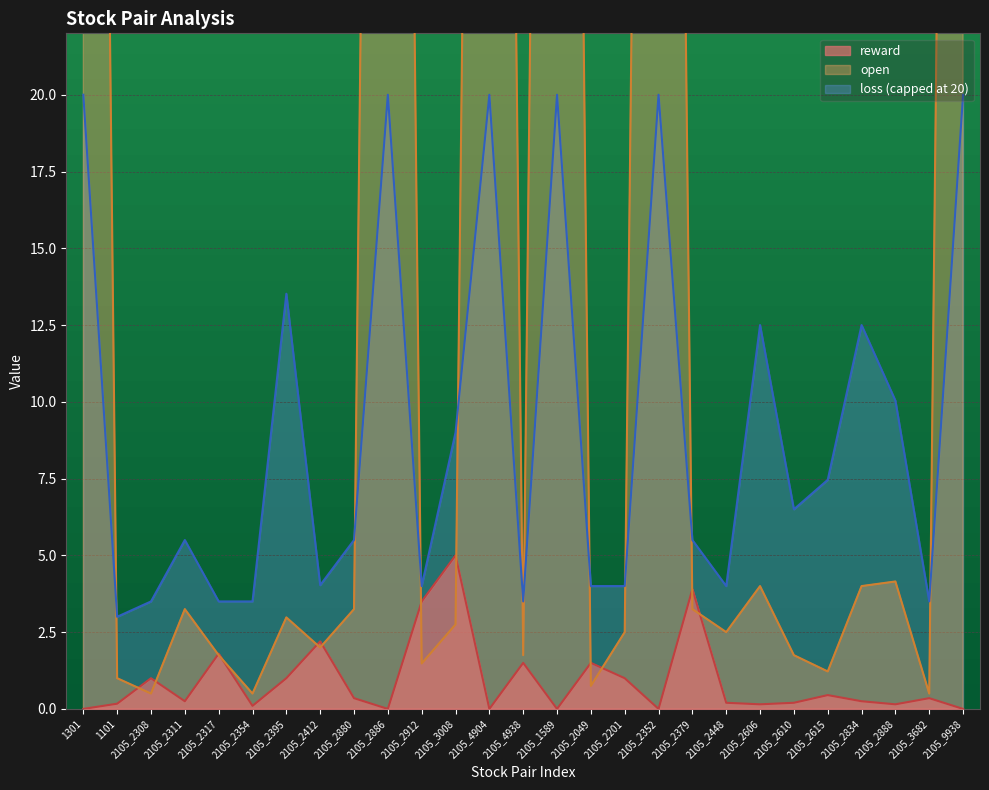

What is the label of the 19th point from the right?

2105_2880